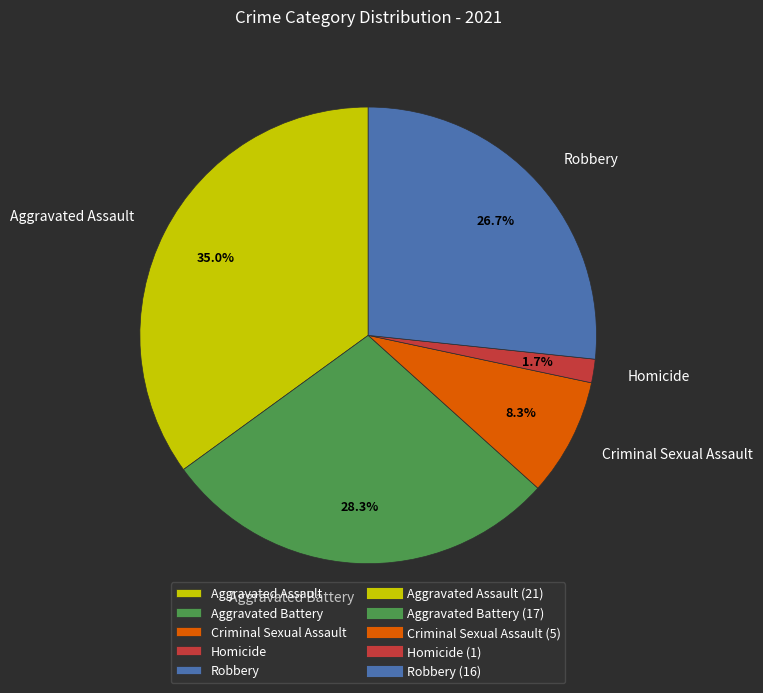

Approximately how many times larger is the value at Aggravated Battery compared to Criminal Sexual Assault?

3.4